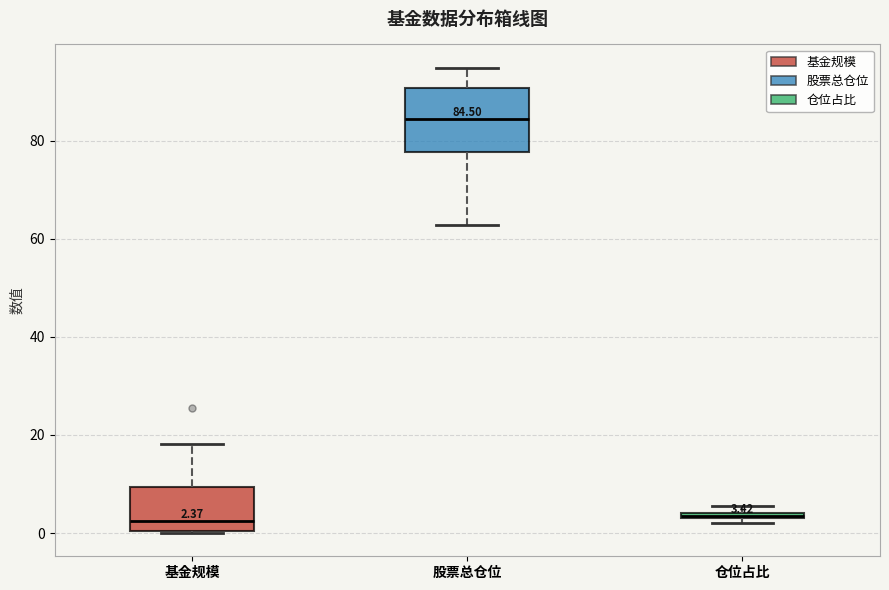

Comparing the boxes themselves (not the whiskers), which one is the tallest?

股票总仓位